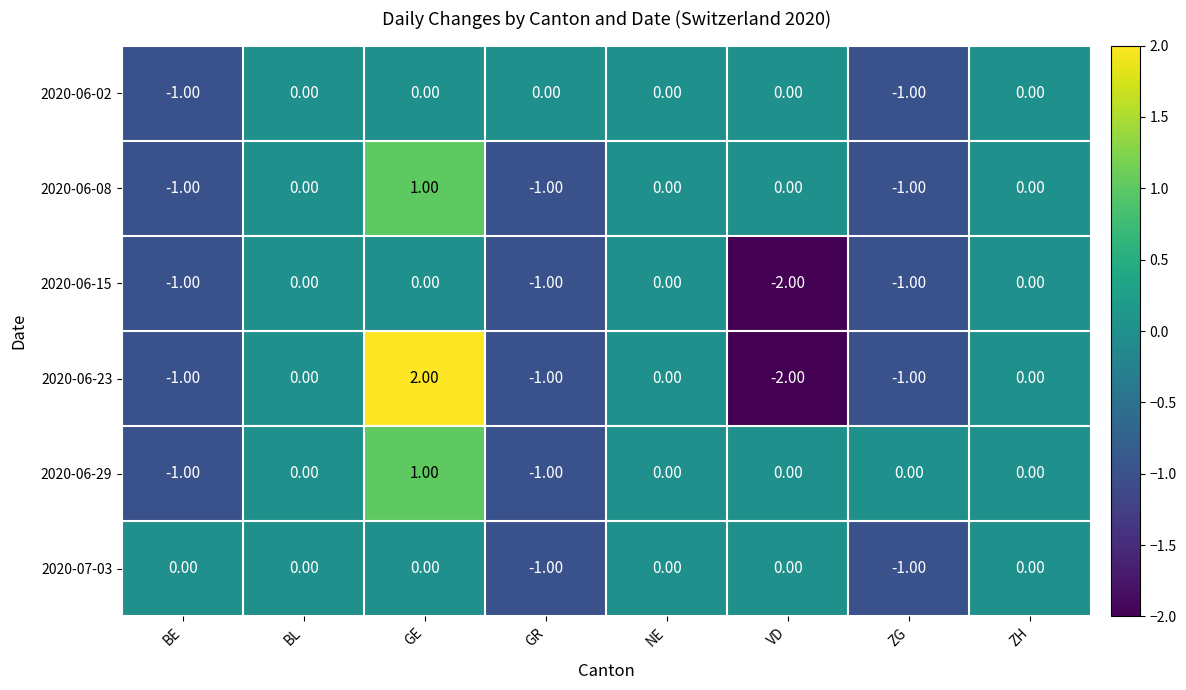

Which series has the largest total across all categories?

2020-06-29